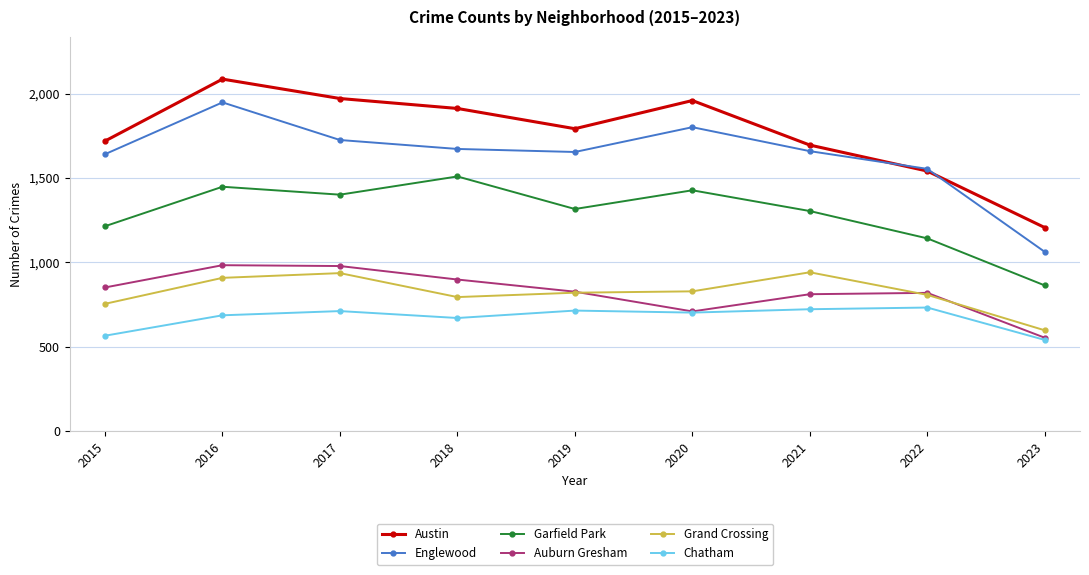

Is it true that Auburn Gresham equals 517 at 2021?

False